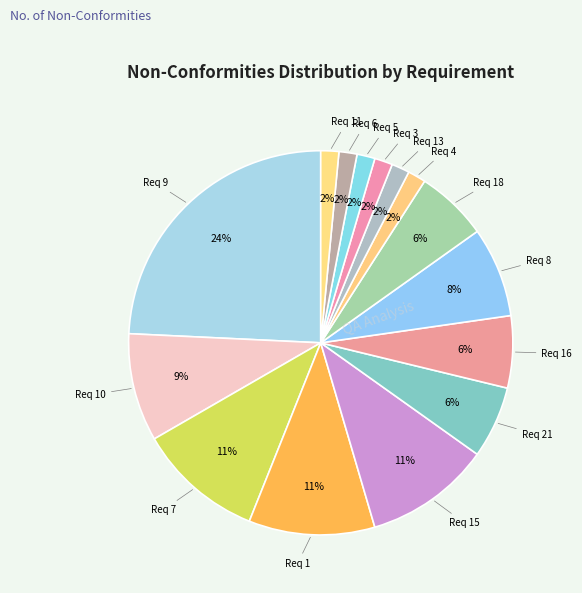

Which slice is the largest?

Req 9